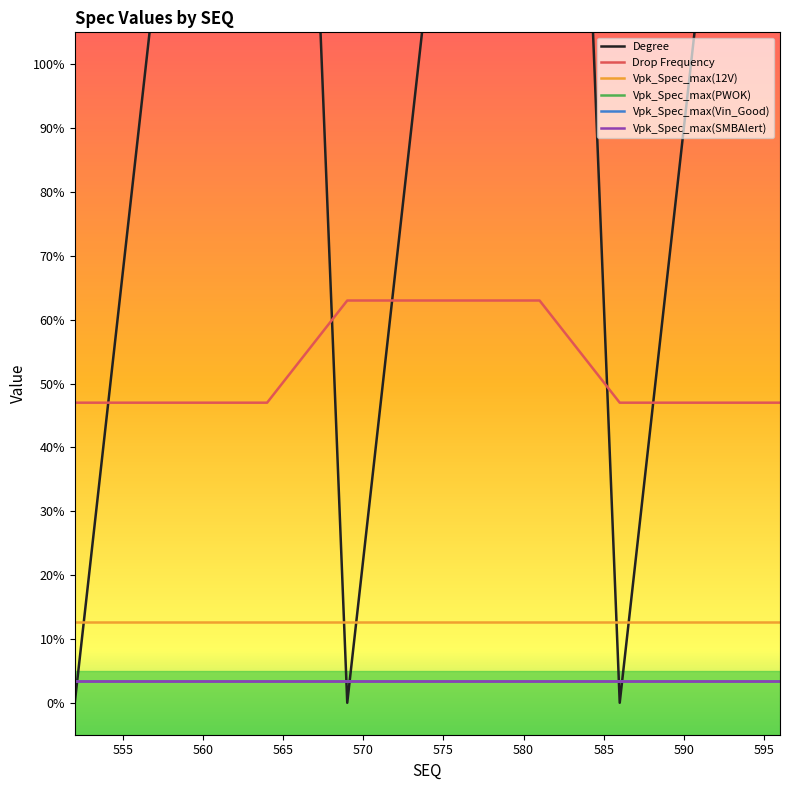

List the labels in order of Vpk_Spec_max(SMBAlert) value, smallest first.

552, 554, 556, 558, 560, 562, 564, 569, 571, 573, 575, 577, 579, 581, 586, 588, 590, 592, 594, 596